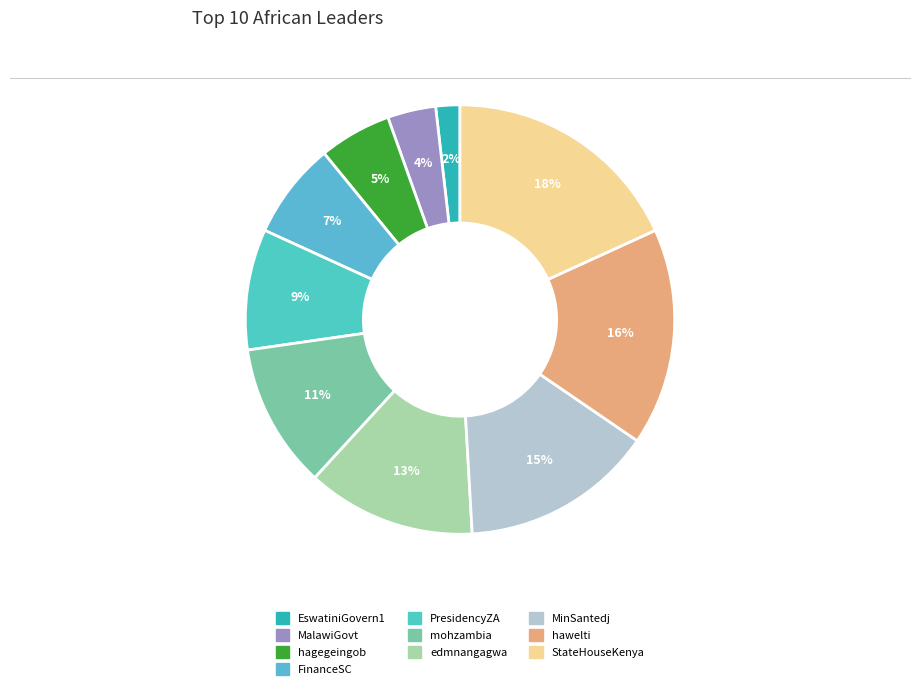

Which category has the biggest portion of the pie?

StateHouseKenya